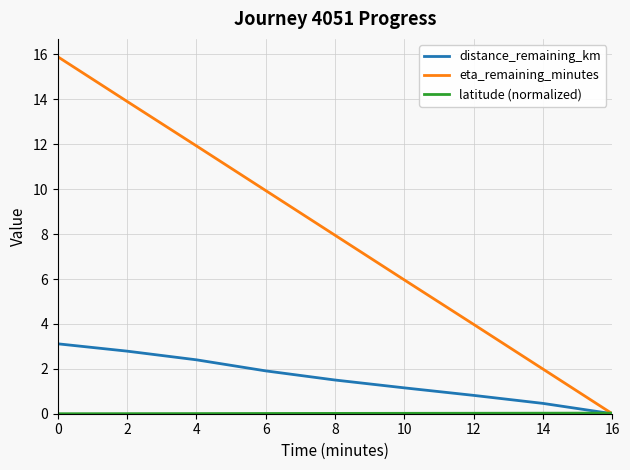

Which series changed the most between 10 and 14?

eta_remaining_minutes